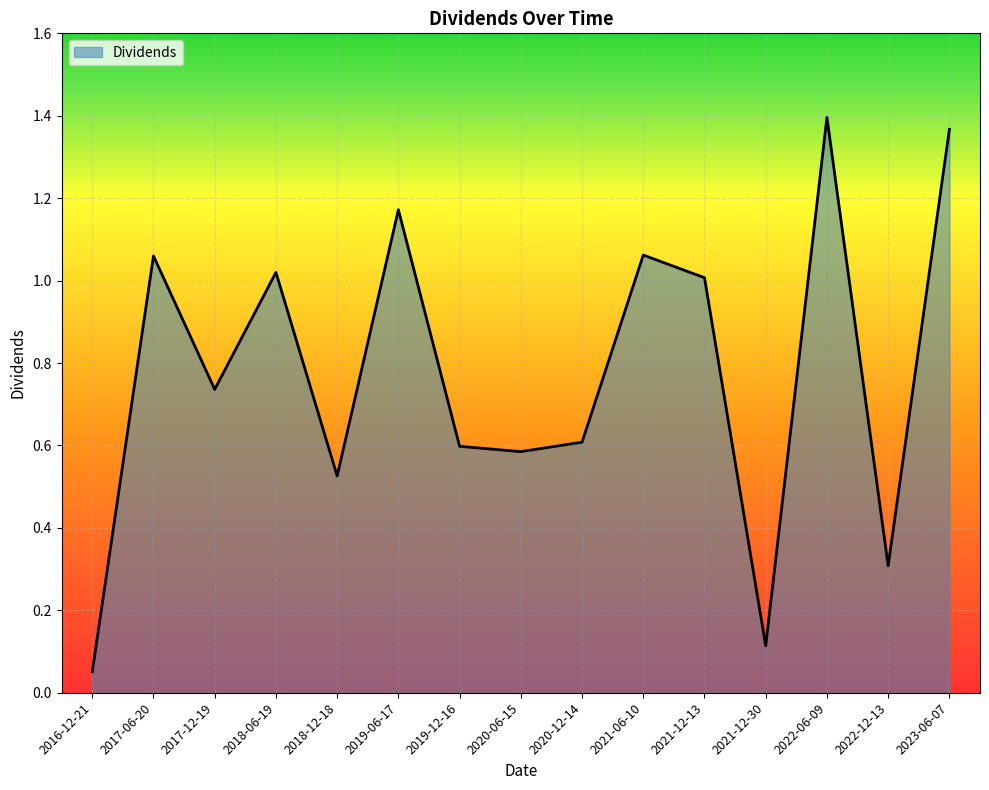

Where is the data nearest to the value 0?

2016-12-21